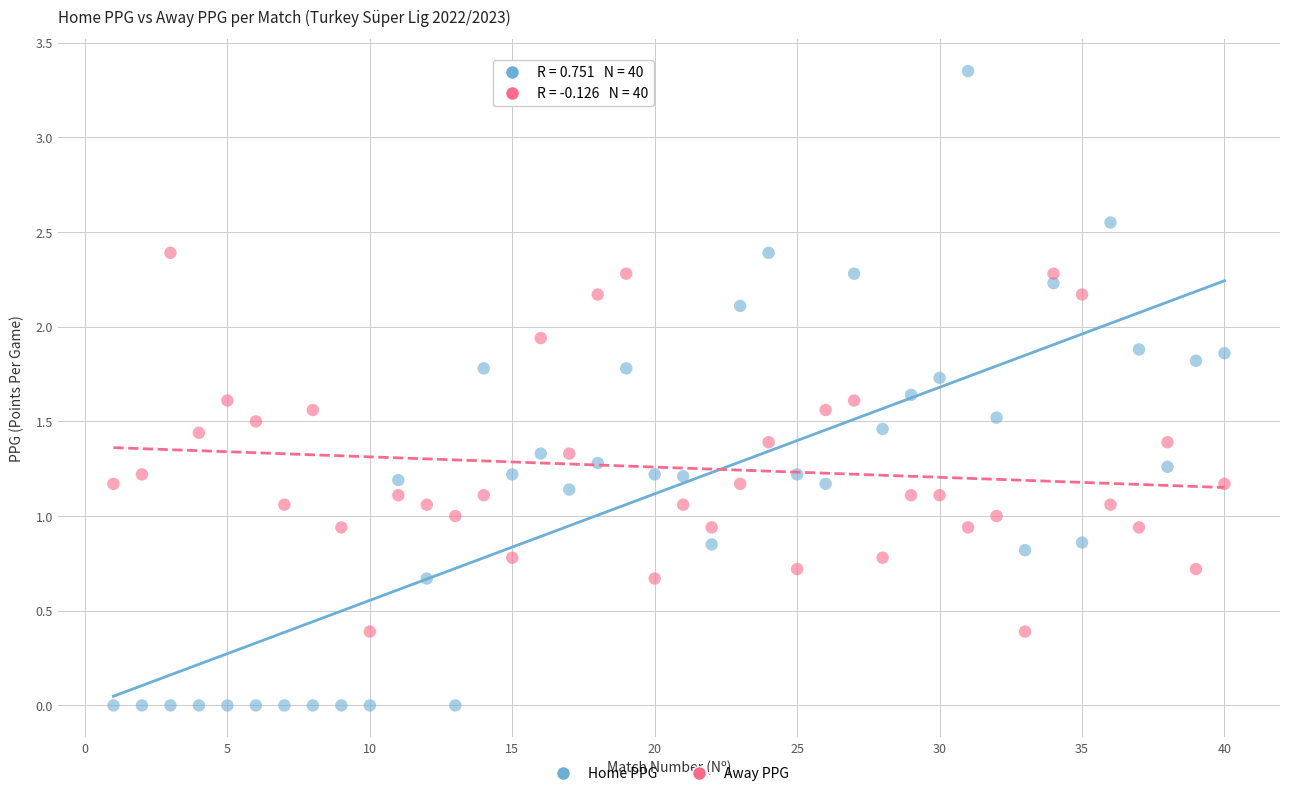

Across all data points, what is the range of X values (max minus min)?

39.0